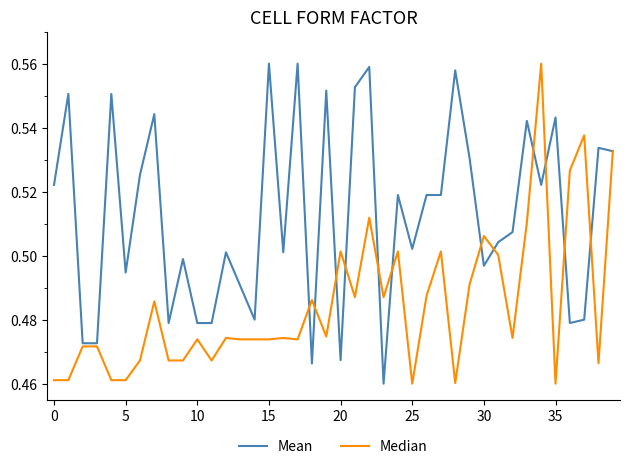

Which series has the largest total across all categories?

Mean